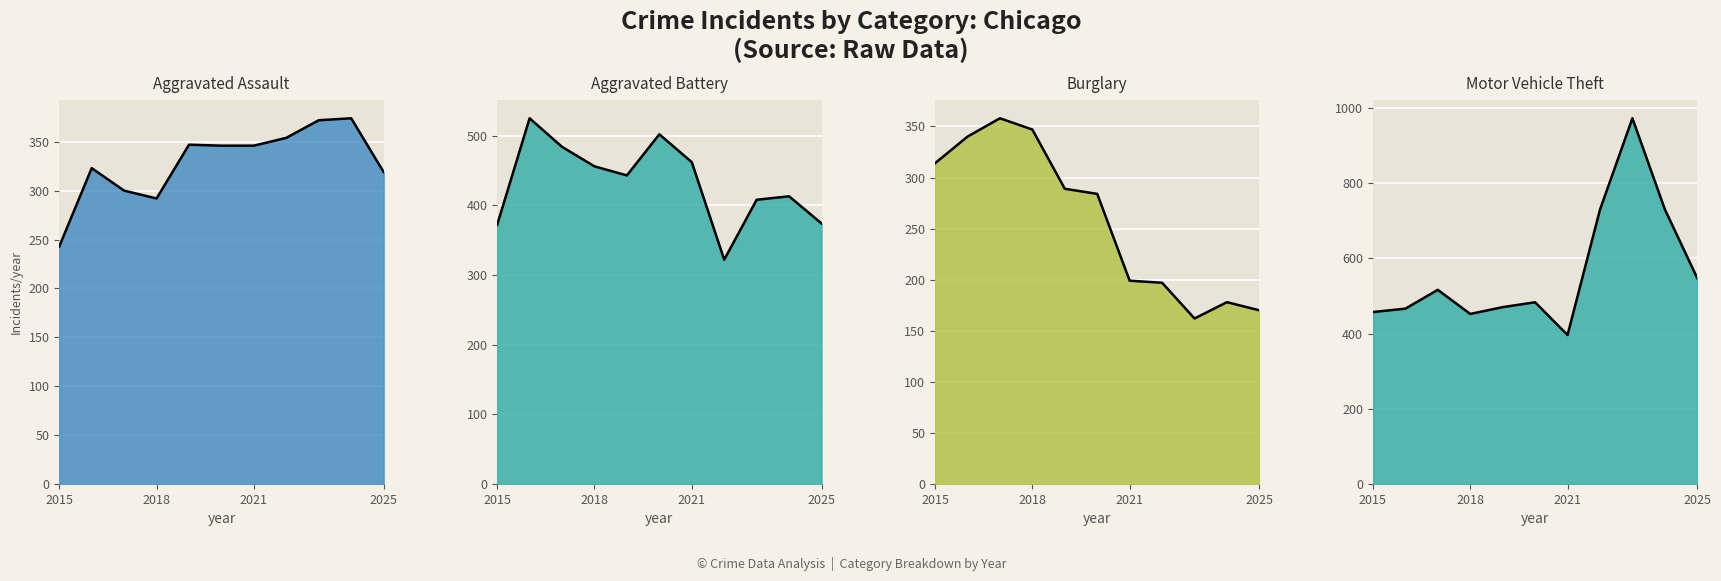

Between 2016 and 2025, which series saw the biggest shift?

Burglary